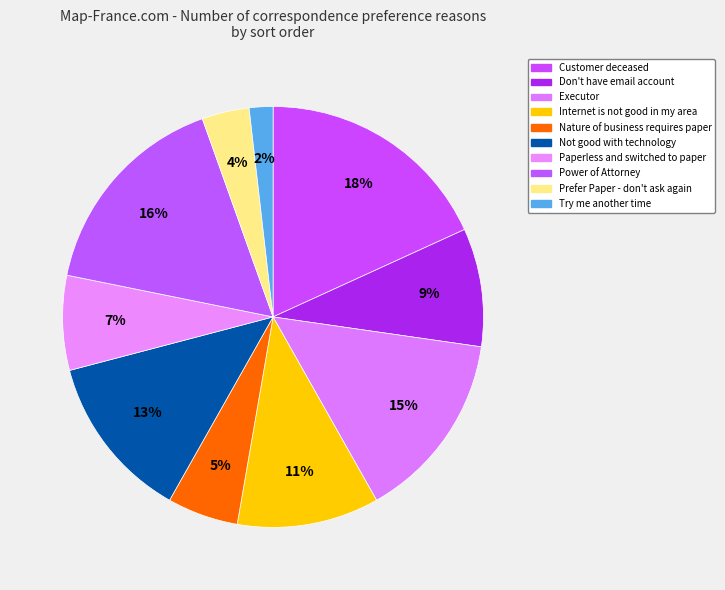

Count the number of slices in the pie.

10